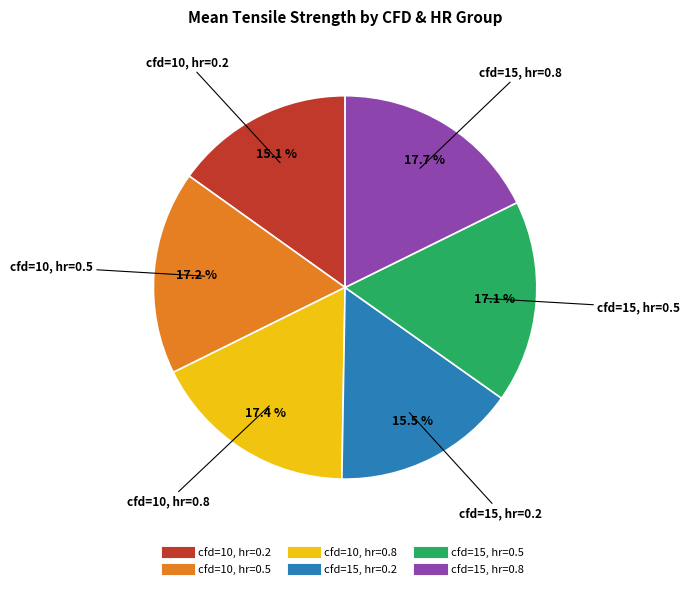

Does any single category account for the majority?

No